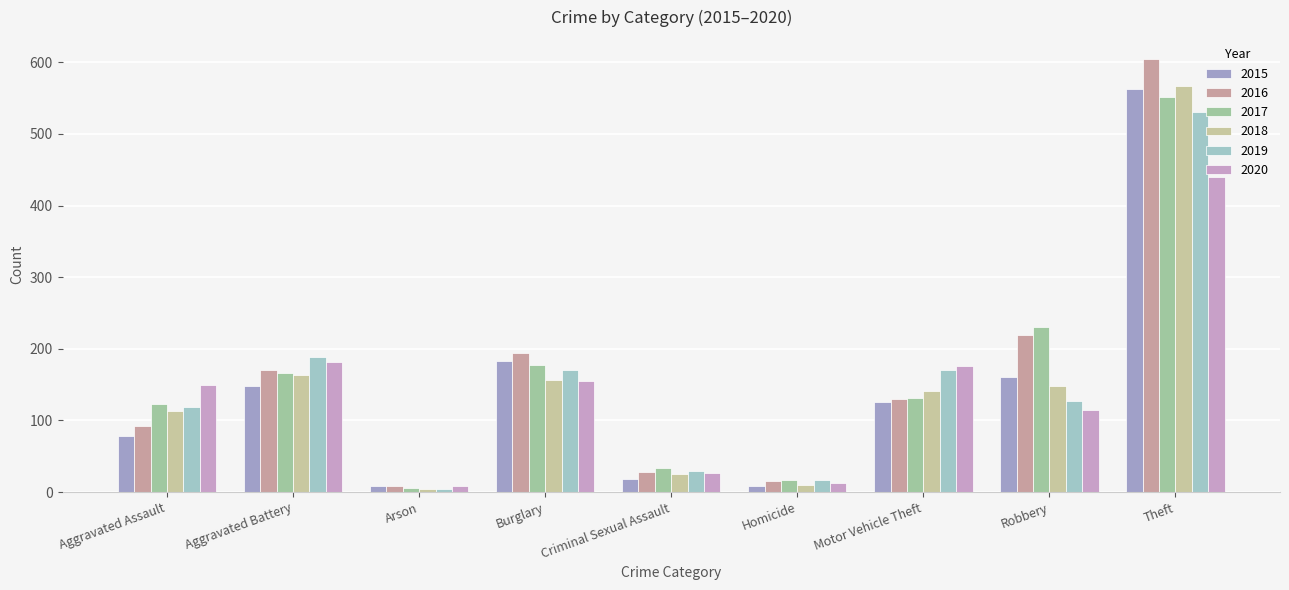

At which label is 2018 closest to 285?

Aggravated Battery